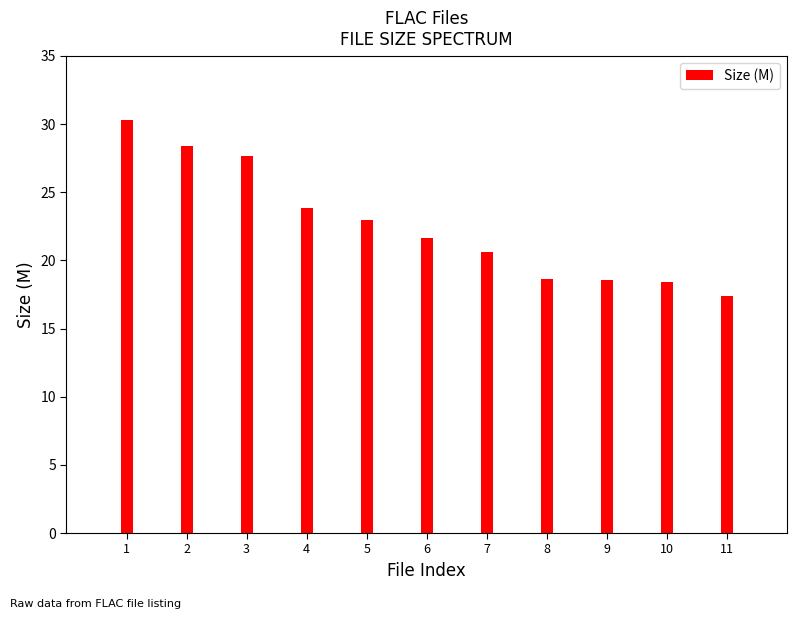

What is the greatest value displayed?

30.3